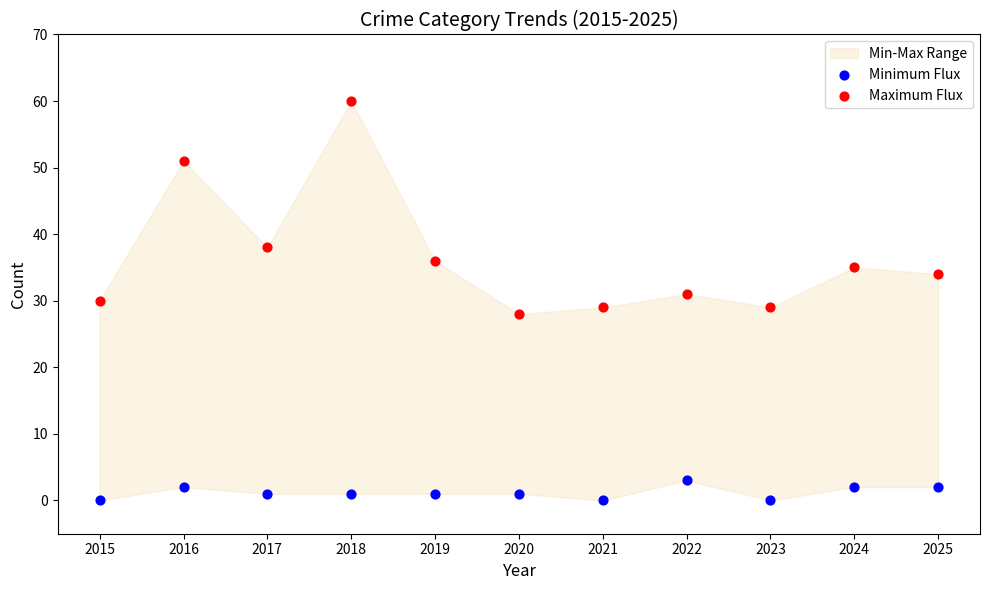

Which series contains the lowest Y value?

Minimum Flux